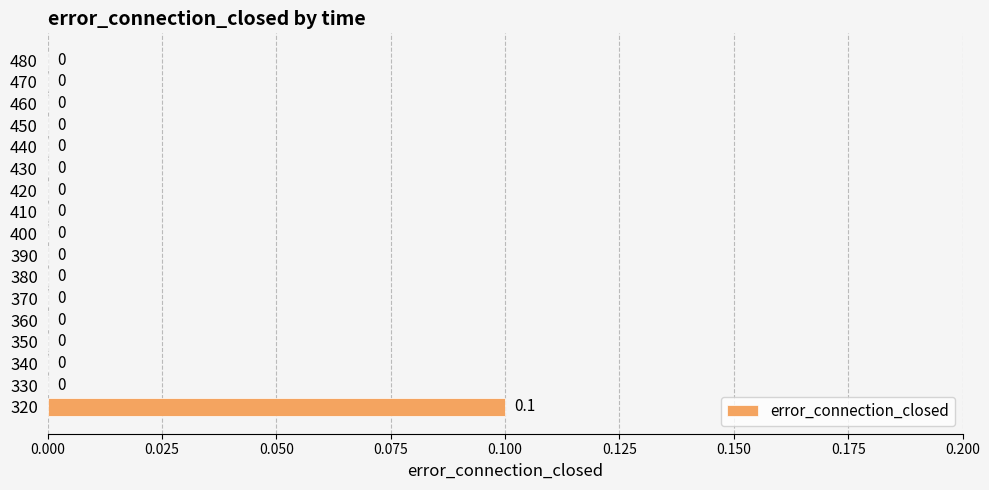

Are the bars horizontal?

Yes